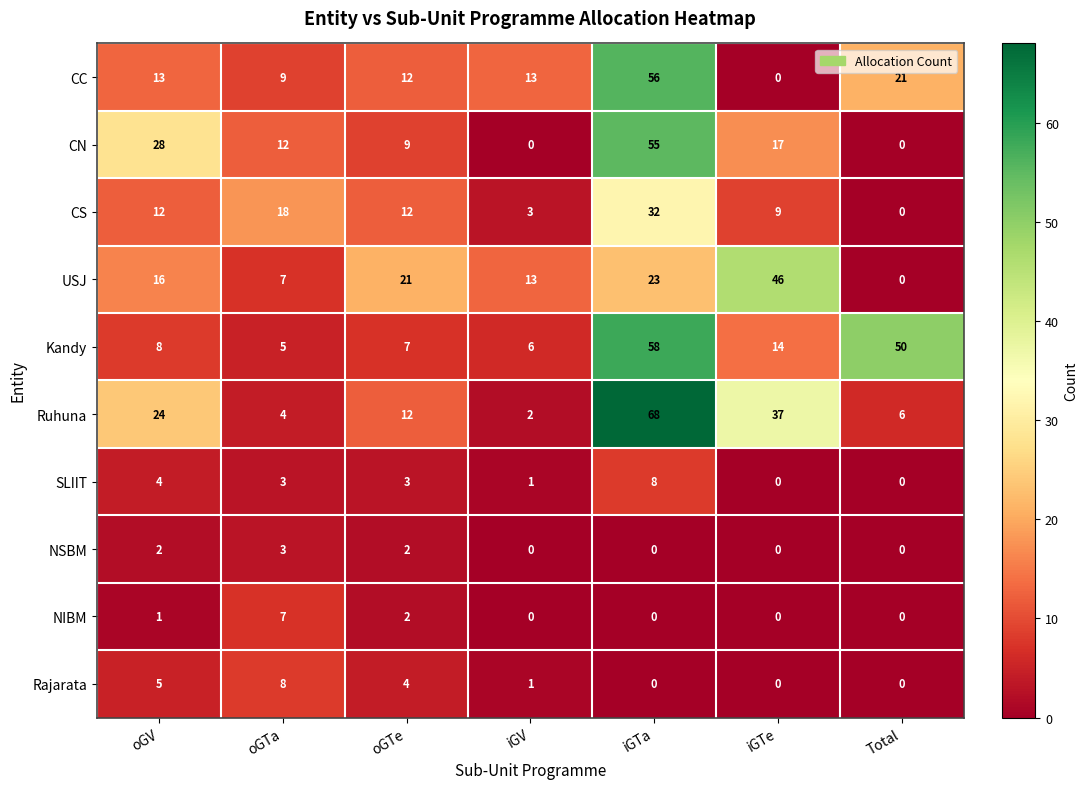

What is the average value of the Rajarata series?

3